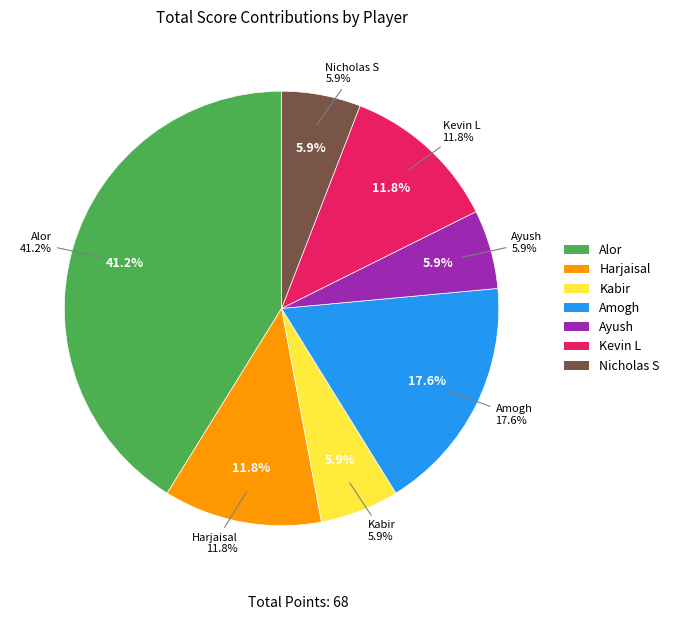

How much of the chart is everything except Kevin L?

88.2%